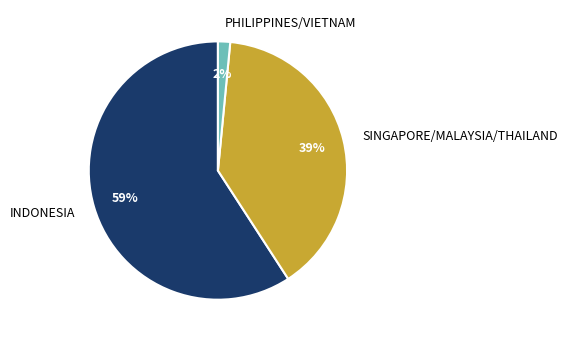

How many slices are in this pie chart?

3